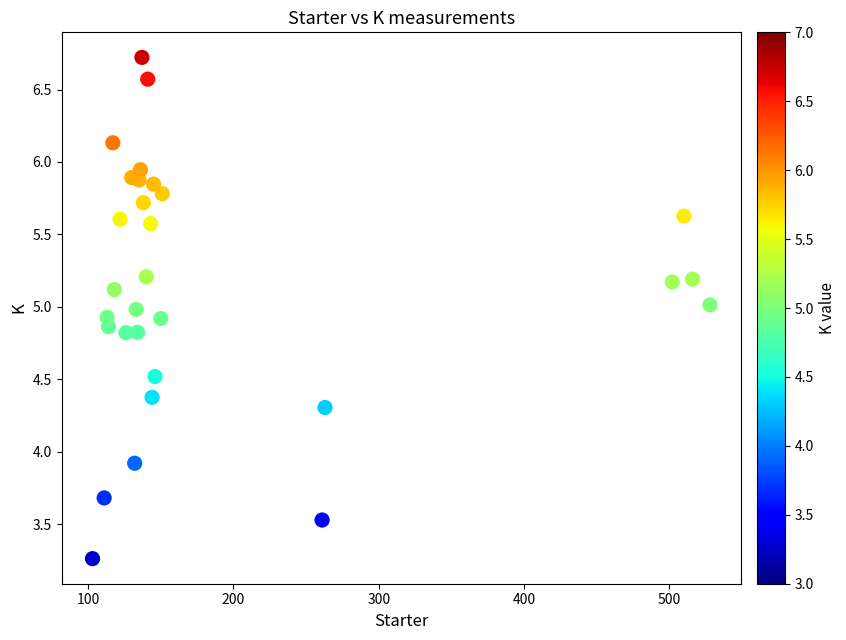

What Y value in the scatter plot is closest to 4?

3.9